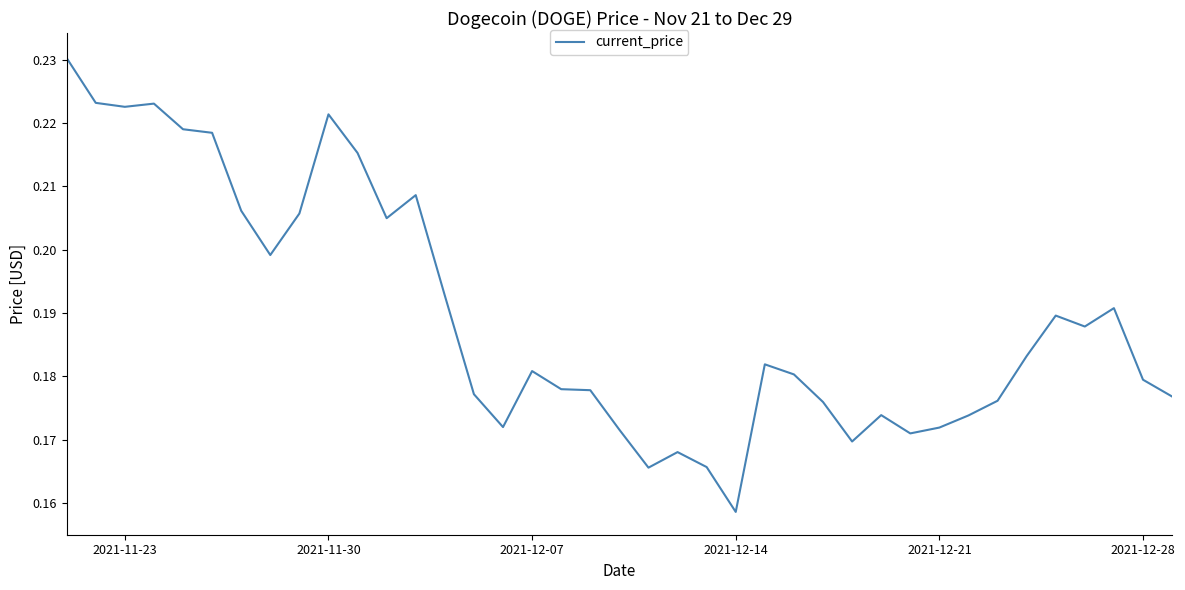

What is the difference between the maximum and minimum values?

0.1